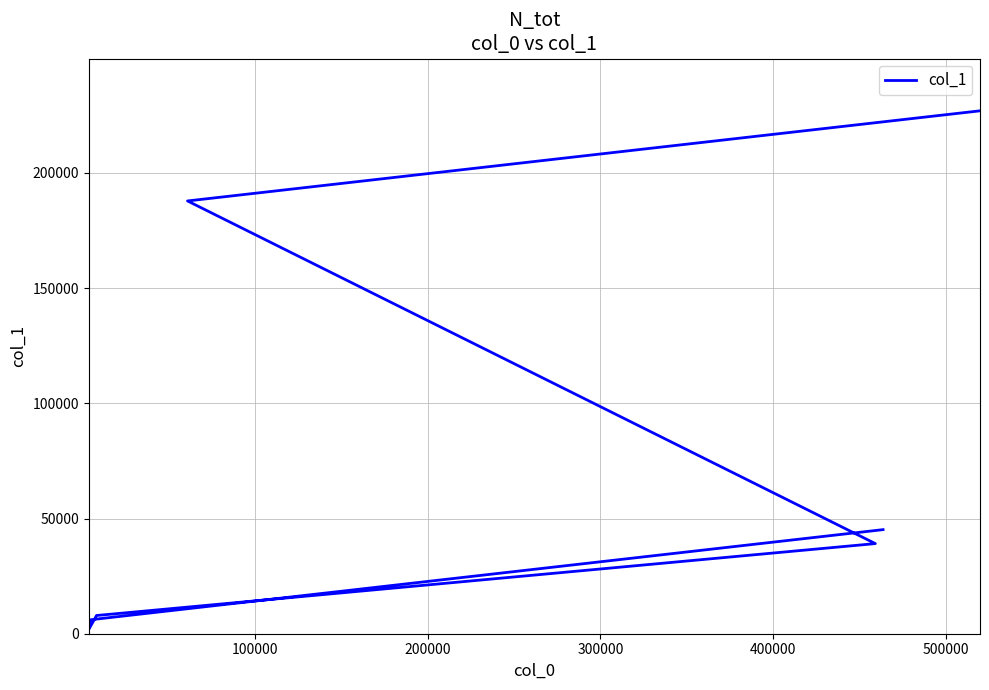

Is it true that the value at 200000 is 25612?

False